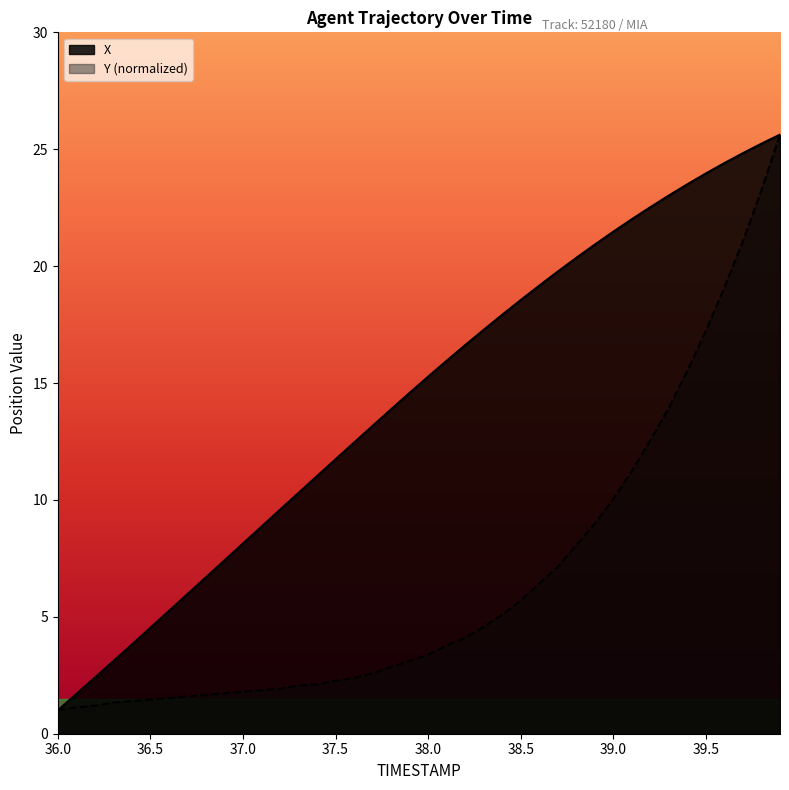

Which series has the largest total across all categories?

X